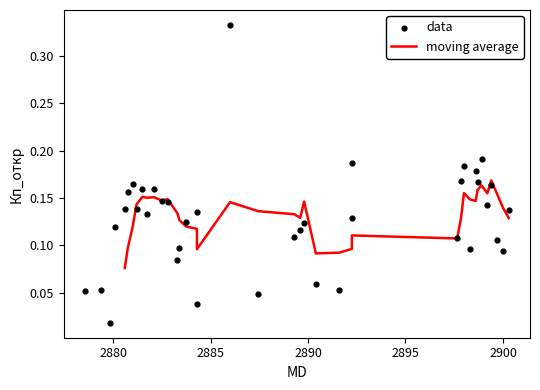

What is the change in value from 2879.85 to 2900.0?

+0.1